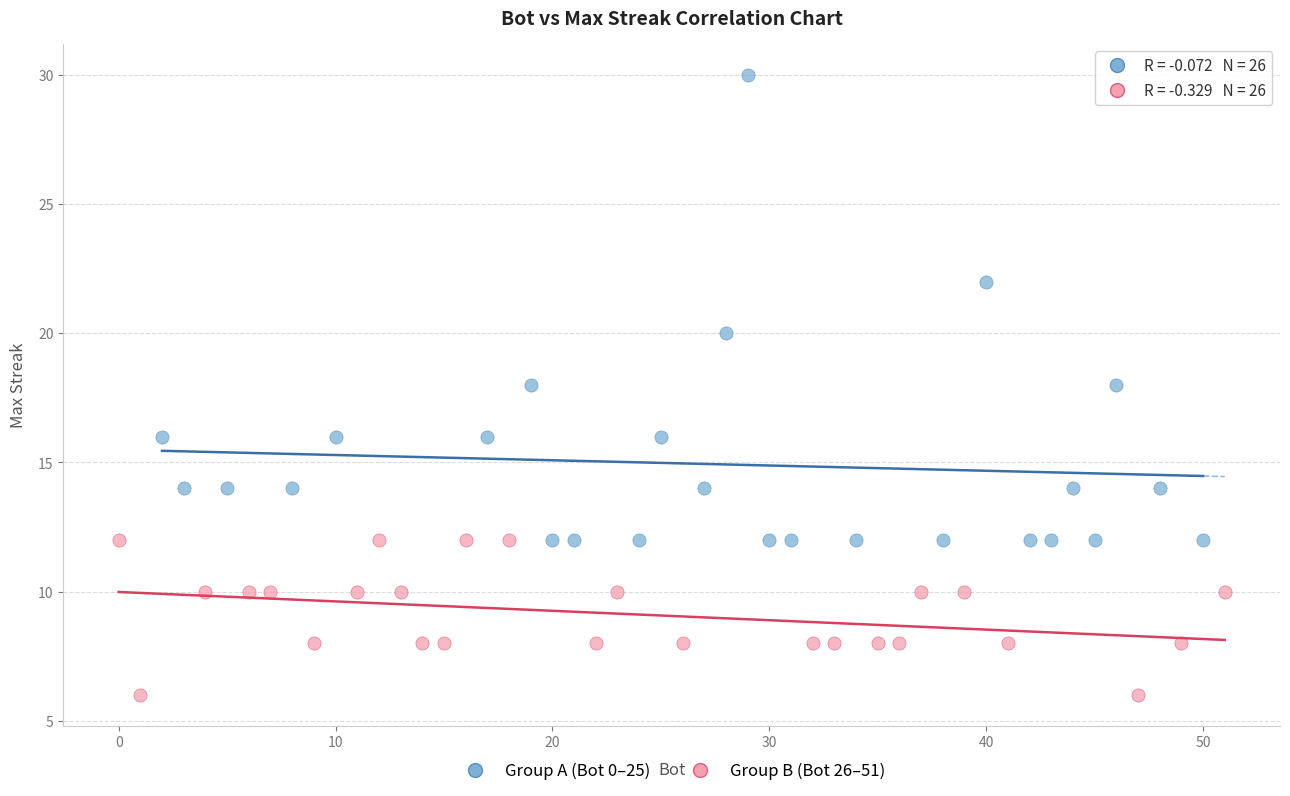

Which series reaches the minimum Y coordinate?

Group B (Bot 26–51)